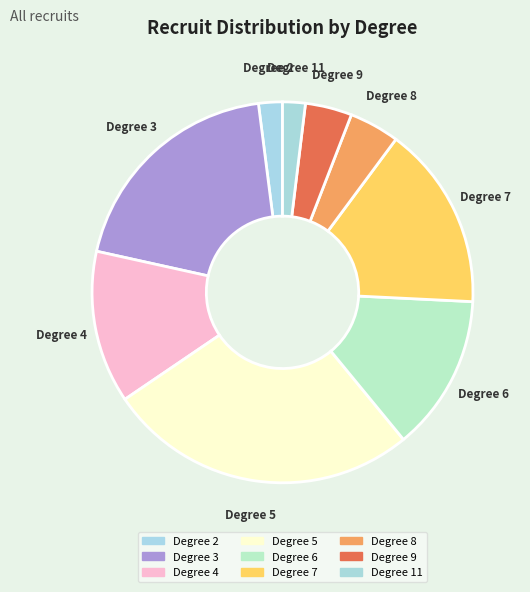

Which slice is the smallest?

2